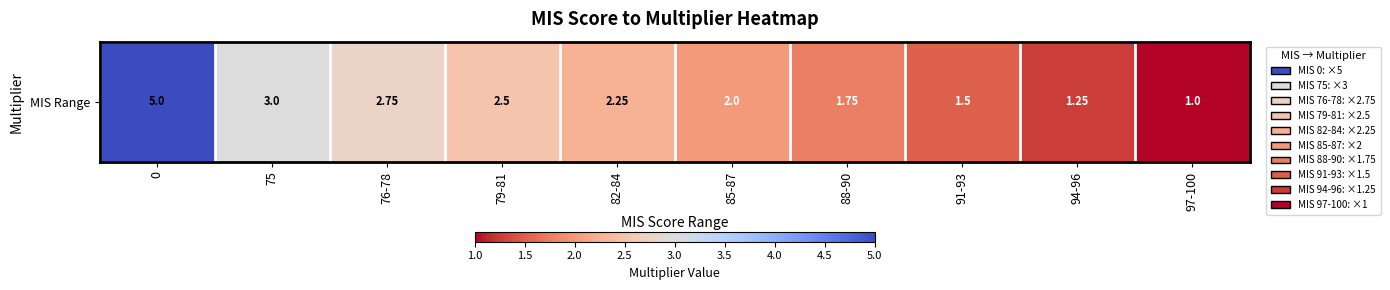

What is the sum of the values at 75 and 97-100?

4.0